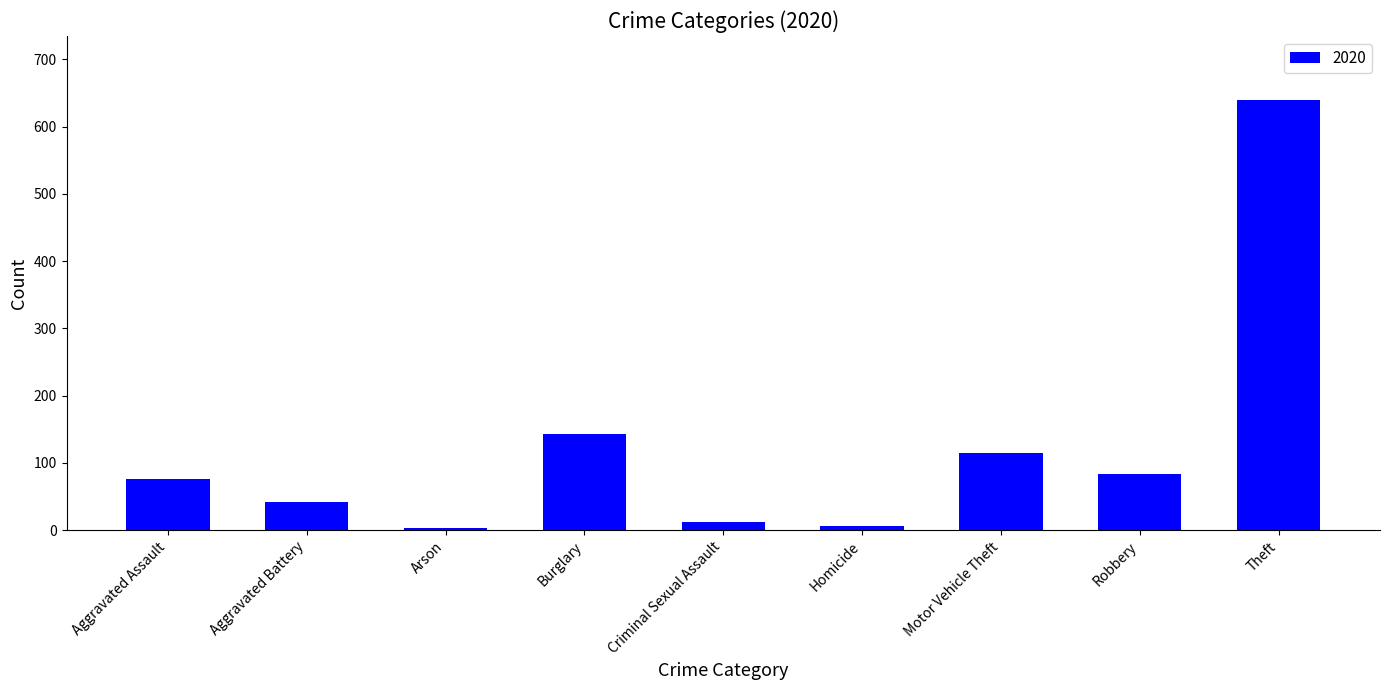

Where is the data nearest to the value 321?

Burglary